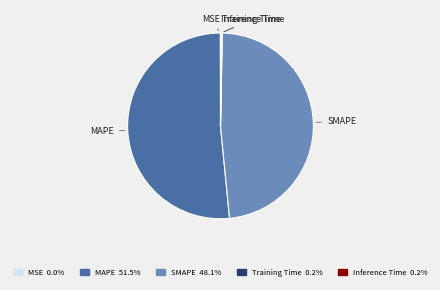

Which slice is the largest?

MAPE